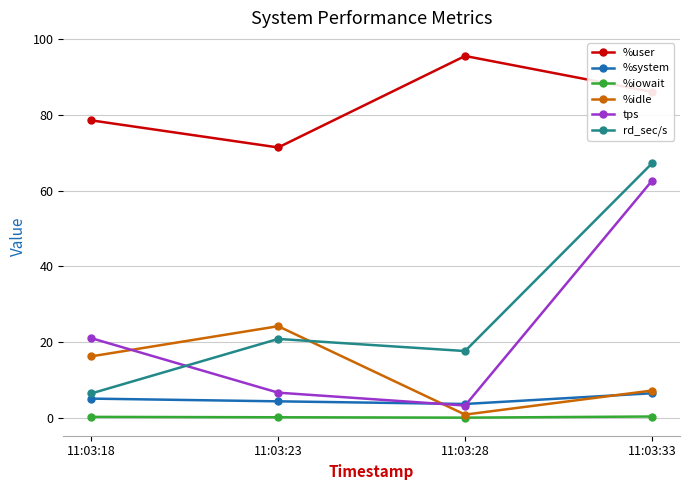

Rank the series by their maximum value, from highest to lowest.

%user, rd_sec/s, tps, %idle, %system, %iowait